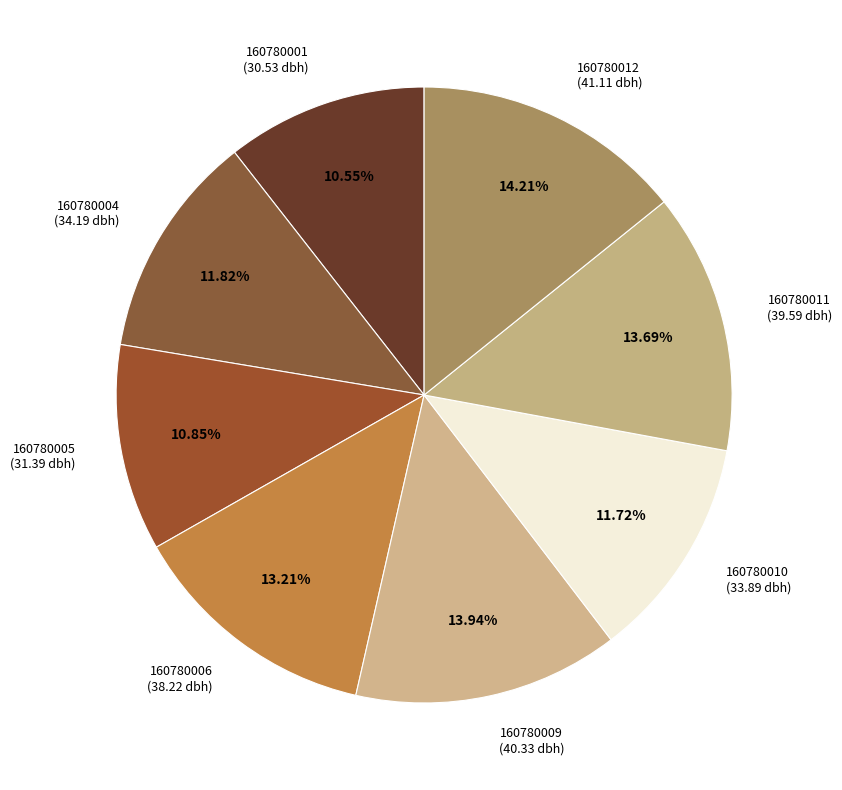

Count the number of slices in the pie.

8